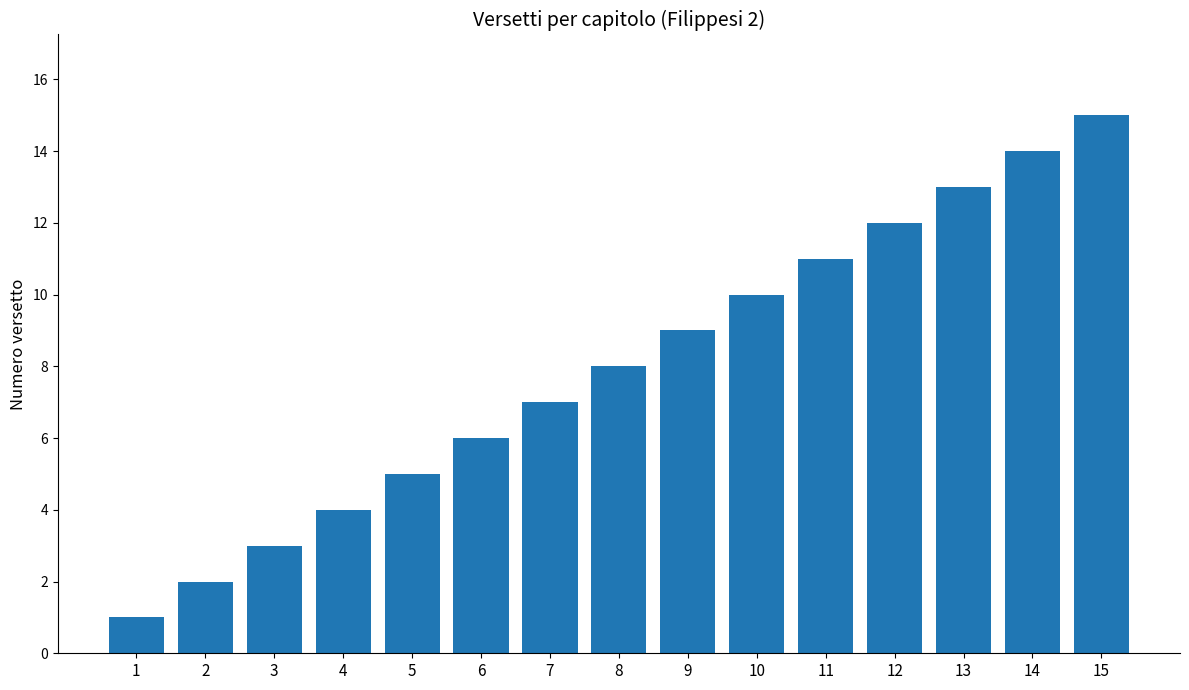

Reading left to right, extract all data points from this chart.

1	2	3	4	5	6	7	8	9	10	11	12	13	14	15